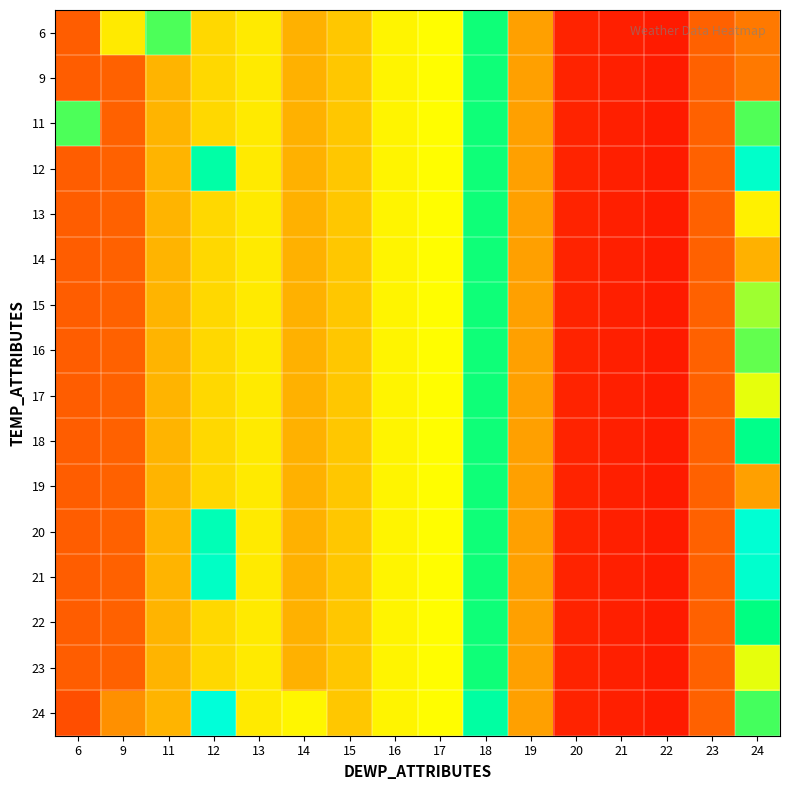

Reading right to left, list all the values displayed in this chart.

6: 24=44.1	23=42.0	22=33.5	21=34.0	20=34.4	19=47.3	18=66.8	17=54.9	16=54.2	15=50.5	14=48.7	13=53.3	12=51.8	11=63.7	9=53.3	6=41.5
9: 24=44.1	23=42.0	22=33.5	21=34.0	20=34.4	19=47.3	18=66.8	17=54.9	16=54.2	15=50.5	14=48.7	13=53.3	12=51.8	11=48.9	9=42.0	6=41.5
11: 24=63.5	23=42.0	22=33.5	21=34.0	20=34.4	19=47.3	18=66.8	17=54.9	16=54.2	15=50.5	14=48.7	13=53.3	12=51.8	11=48.9	9=42.0	6=63.7
12: 24=74.8	23=42.0	22=33.5	21=34.0	20=34.4	19=47.3	18=66.8	17=54.9	16=54.2	15=50.5	14=48.7	13=53.3	12=71.3	11=48.9	9=42.0	6=41.5
13: 24=53.9	23=42.0	22=33.5	21=34.0	20=34.4	19=47.3	18=66.8	17=54.9	16=54.2	15=50.5	14=48.7	13=53.3	12=51.8	11=48.9	9=42.0	6=41.5
14: 24=48.7	23=42.0	22=33.5	21=34.0	20=34.4	19=47.3	18=66.8	17=54.9	16=54.2	15=50.5	14=48.7	13=53.3	12=51.8	11=48.9	9=42.0	6=41.5
15: 24=59.7	23=42.0	22=33.5	21=34.0	20=34.4	19=47.3	18=66.8	17=54.9	16=54.2	15=50.5	14=48.7	13=53.3	12=51.8	11=48.9	9=42.0	6=41.5
16: 24=62.7	23=42.0	22=33.5	21=34.0	20=34.4	19=47.3	18=66.8	17=54.9	16=54.2	15=50.5	14=48.7	13=53.3	12=51.8	11=48.9	9=42.0	6=41.5
17: 24=56.2	23=42.0	22=33.5	21=34.0	20=34.4	19=47.3	18=66.8	17=54.9	16=54.2	15=50.5	14=48.7	13=53.3	12=51.8	11=48.9	9=42.0	6=41.5
18: 24=68.5	23=42.0	22=33.5	21=34.0	20=34.4	19=47.3	18=66.8	17=54.9	16=54.2	15=50.5	14=48.7	13=53.3	12=51.8	11=48.9	9=42.0	6=41.5
19: 24=47.3	23=42.0	22=33.5	21=34.0	20=34.4	19=47.3	18=66.8	17=54.9	16=54.2	15=50.5	14=48.7	13=53.3	12=51.8	11=48.9	9=42.0	6=41.5
20: 24=75.7	23=42.0	22=33.5	21=34.0	20=34.4	19=47.3	18=66.8	17=54.9	16=54.2	15=50.5	14=48.7	13=53.3	12=72.8	11=48.9	9=42.0	6=41.5
21: 24=75.1	23=42.0	22=33.5	21=34.0	20=34.4	19=47.3	18=66.8	17=54.9	16=54.2	15=50.5	14=48.7	13=53.3	12=74.3	11=48.9	9=42.0	6=41.5
22: 24=67.7	23=42.0	22=33.5	21=34.0	20=34.4	19=47.3	18=66.8	17=54.9	16=54.2	15=50.5	14=48.7	13=53.3	12=51.8	11=48.9	9=42.0	6=41.5
23: 24=56.2	23=42.0	22=33.5	21=34.0	20=34.4	19=47.3	18=66.8	17=54.9	16=54.2	15=50.5	14=48.7	13=53.3	12=51.8	11=48.9	9=42.0	6=41.5
24: 24=64.1	23=42.0	22=33.5	21=34.0	20=34.4	19=47.3	18=70.9	17=54.9	16=54.2	15=50.5	14=54.3	13=53.3	12=76.2	11=48.9	9=46.0	6=39.6